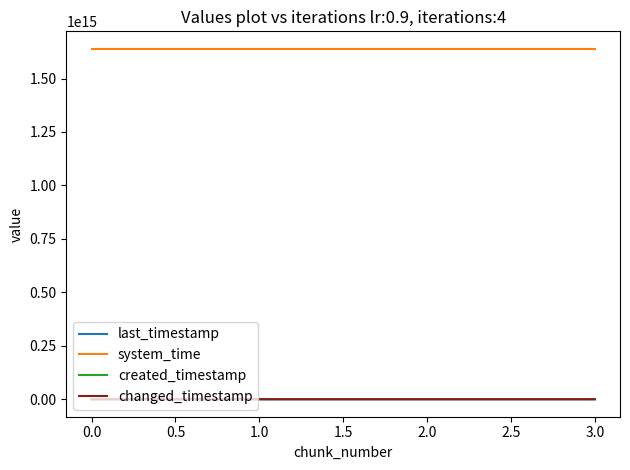

Is this an area chart (filled region under the line)?

No